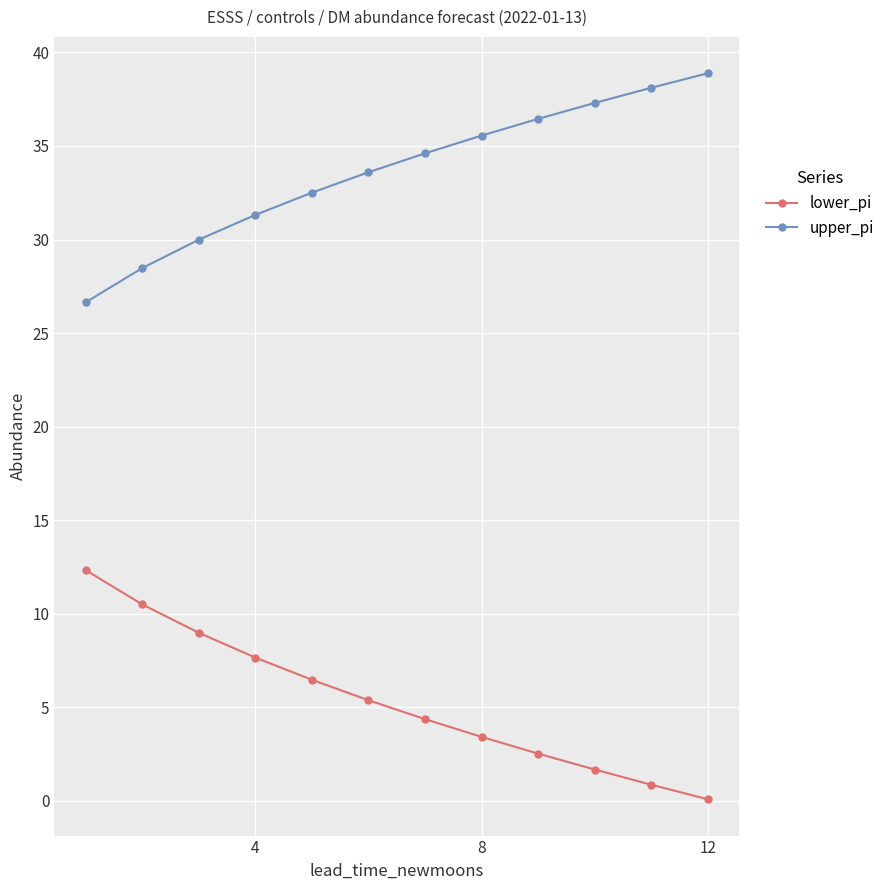

Rank the series by their maximum value, from lowest to highest.

lower_pi, upper_pi